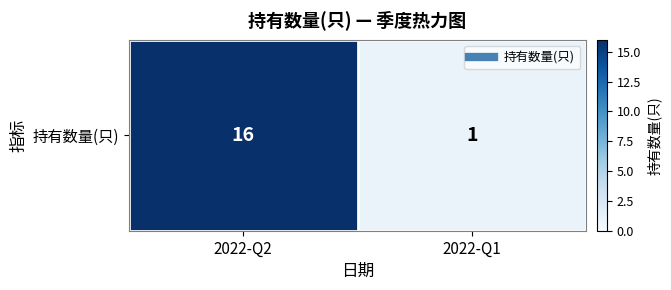

True or false: the data shows 16 at 2022-Q2.

True